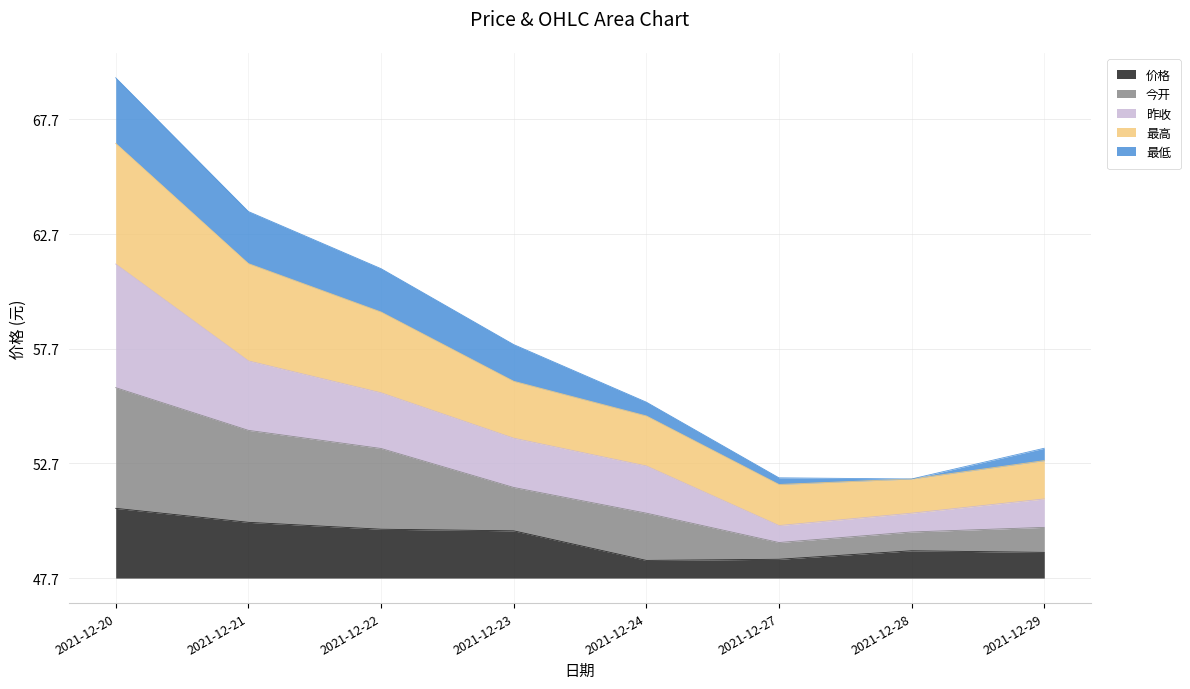

At which label does 今开 first exceed 8?

2021-12-20